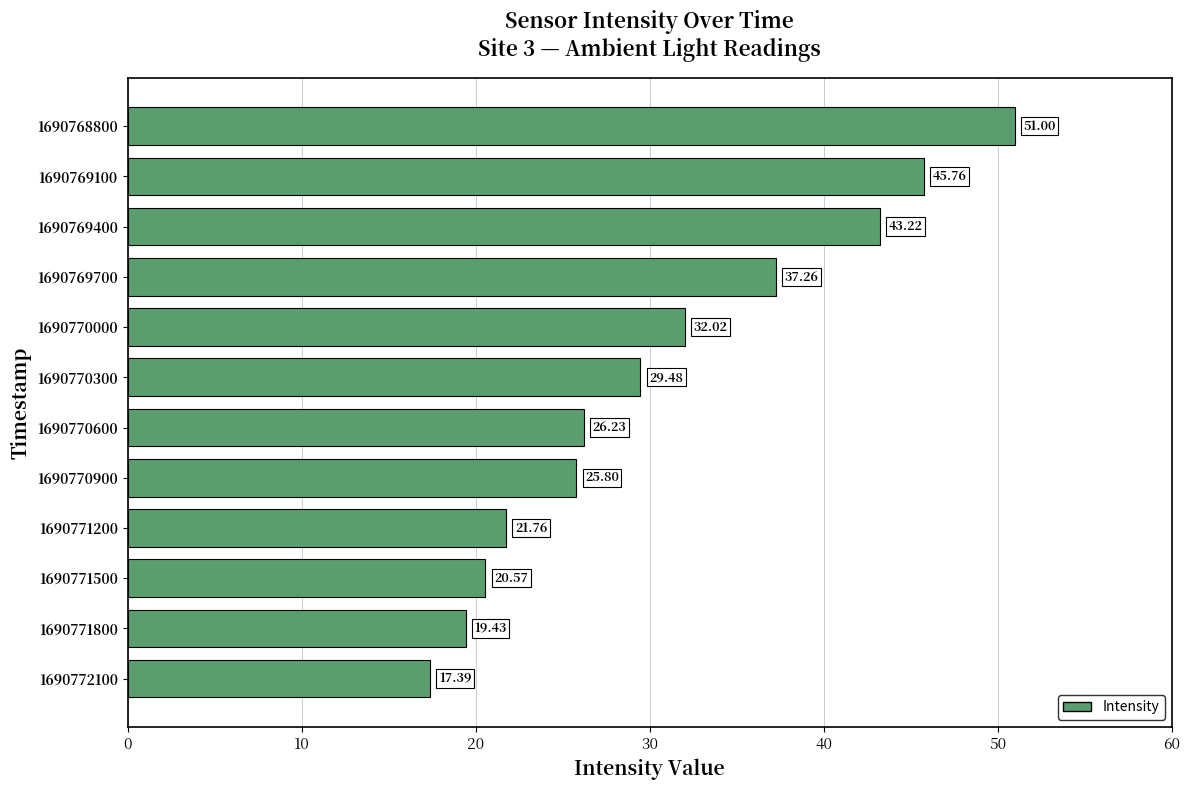

At which category does the chart reach its peak across all series?

1690768800